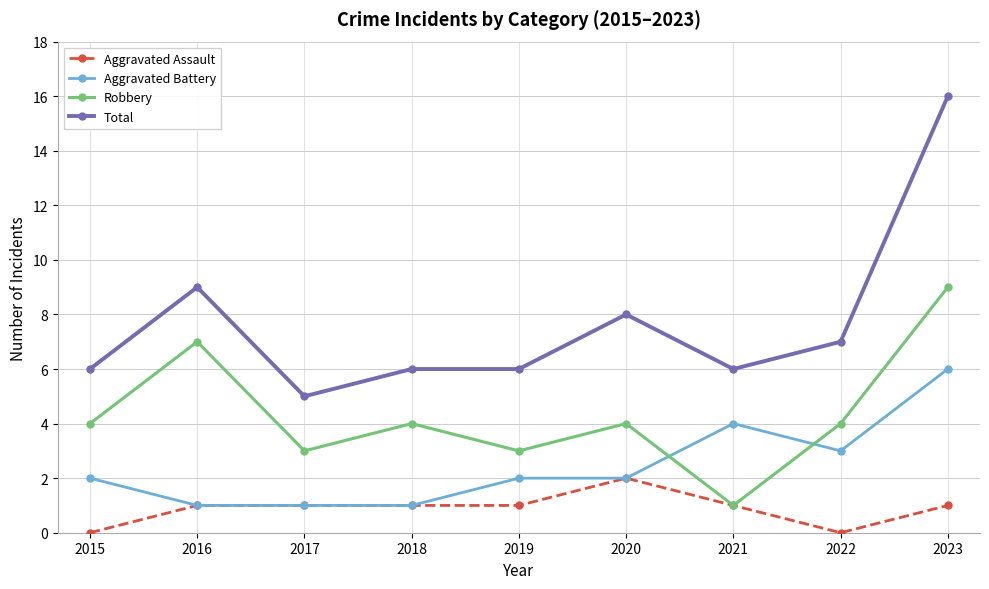

What is the sum of all Aggravated Battery values?

22